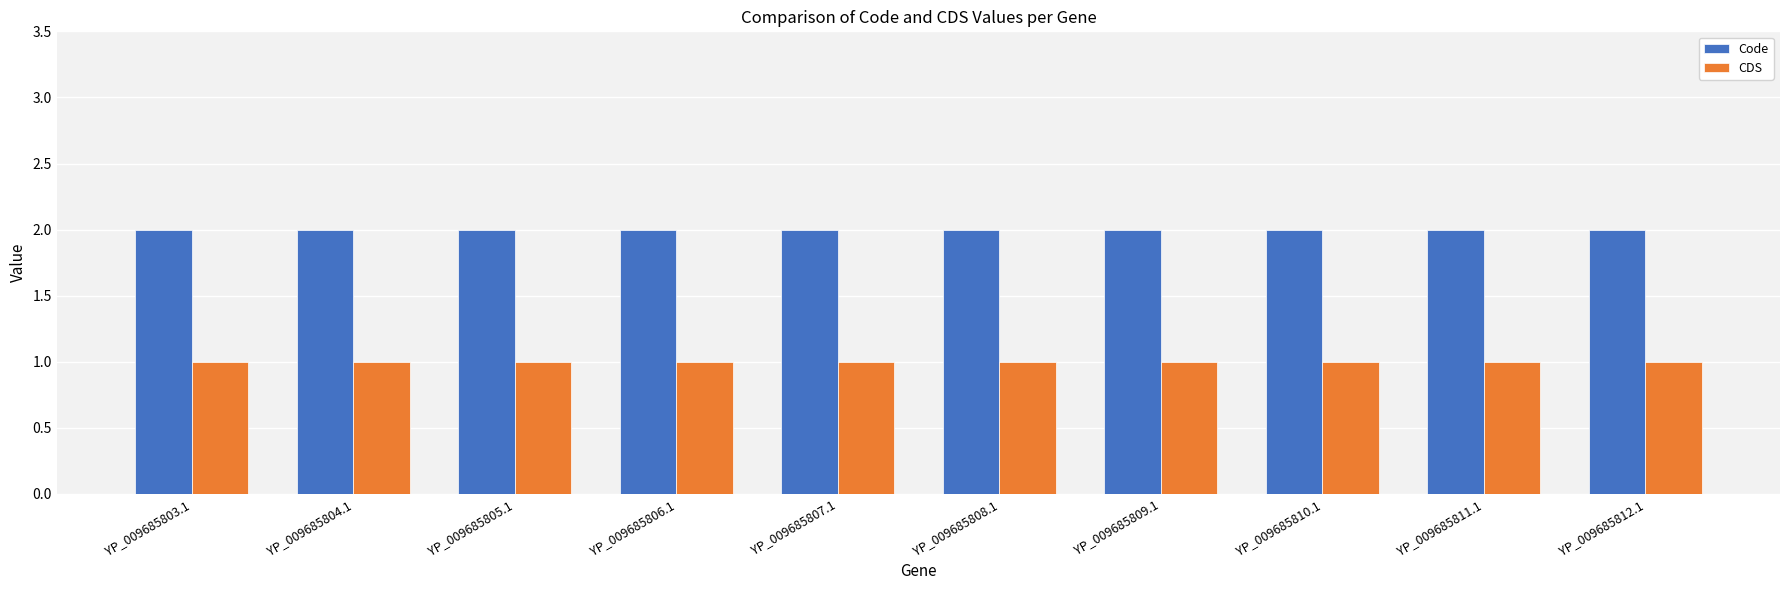

What is the difference between the highest and lowest values at YP_009685803.1?

1